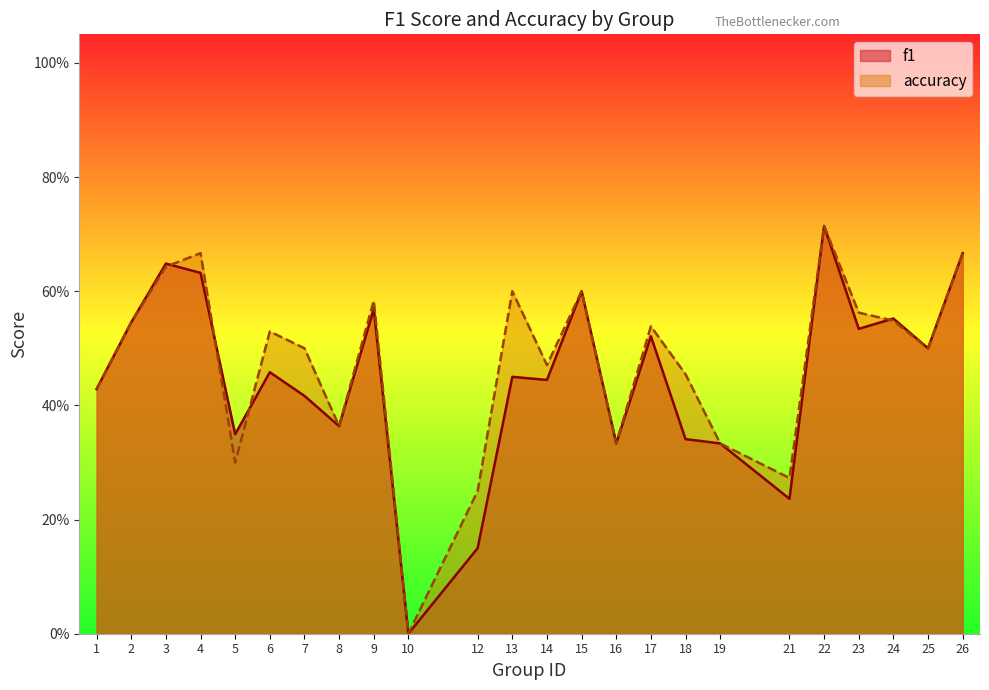

Reading left to right, what are all the values shown in this chart?

f1: 1=0.4	2=0.5	3=0.6	4=0.6	5=0.3	6=0.5	7=0.4	8=0.4	9=0.6	10=0.0	12=0.2	13=0.5	14=0.4	15=0.6	16=0.3	17=0.5	18=0.3	19=0.3	21=0.2	22=0.7	23=0.5	24=0.6	25=0.5	26=0.7
accuracy: 1=0.4	2=0.5	3=0.6	4=0.7	5=0.3	6=0.5	7=0.5	8=0.4	9=0.6	10=0.0	12=0.2	13=0.6	14=0.5	15=0.6	16=0.3	17=0.5	18=0.5	19=0.3	21=0.3	22=0.7	23=0.6	24=0.5	25=0.5	26=0.7